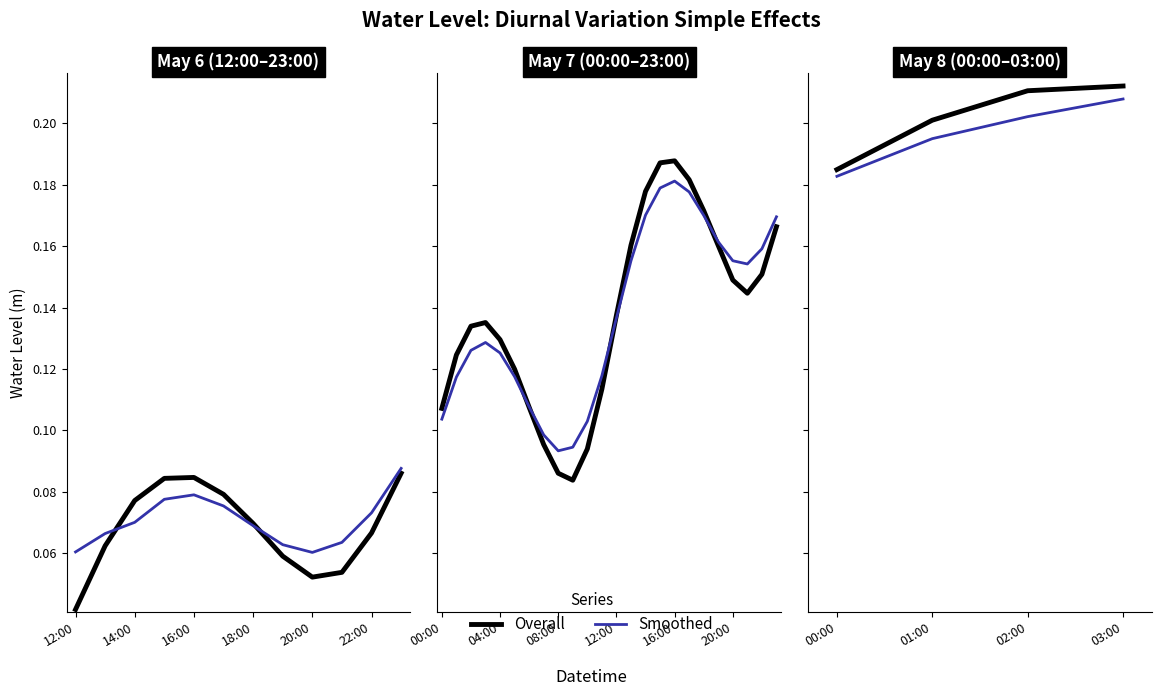

Which has a higher value, 00:00 or 03:00?

03:00